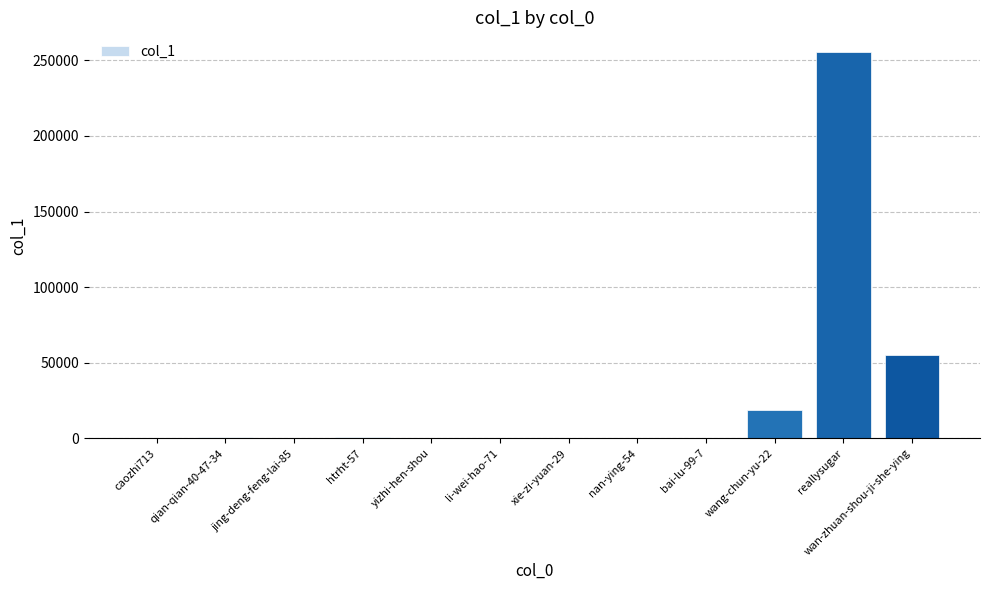

What is the greatest value displayed?

255769